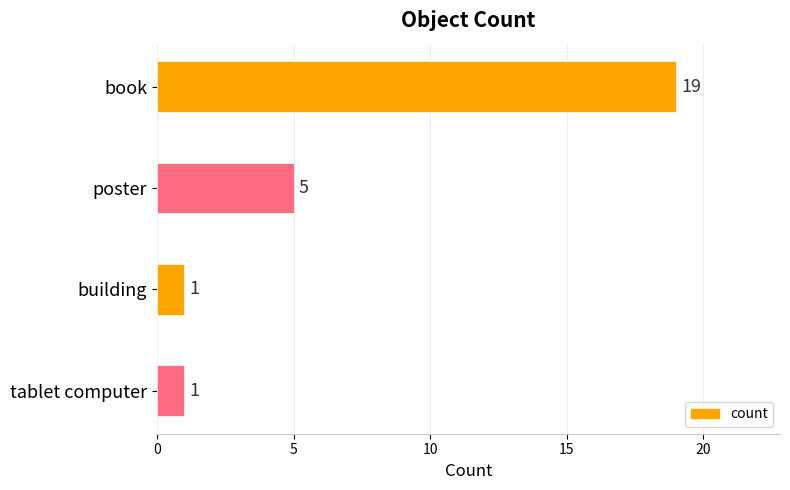

What is the change in value from book to tablet computer?

-18